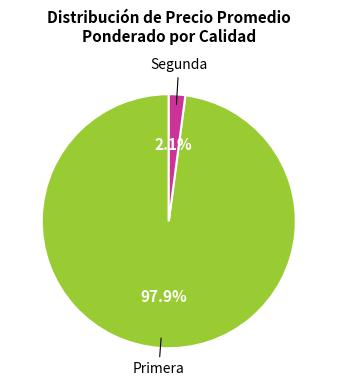

Is there any slice that represents more than half of the pie?

Yes